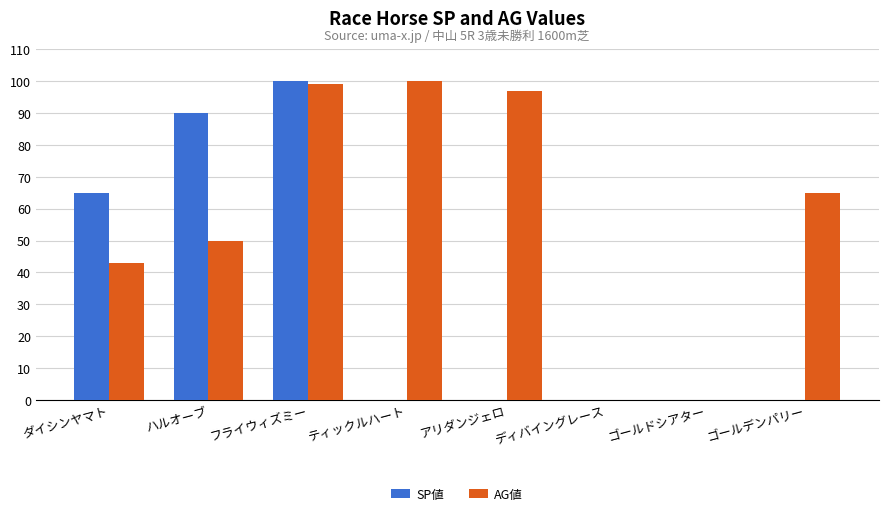

Is the value of AG値 at ハルオーブ greater than the value of SP値 at アリダンジェロ?

Yes